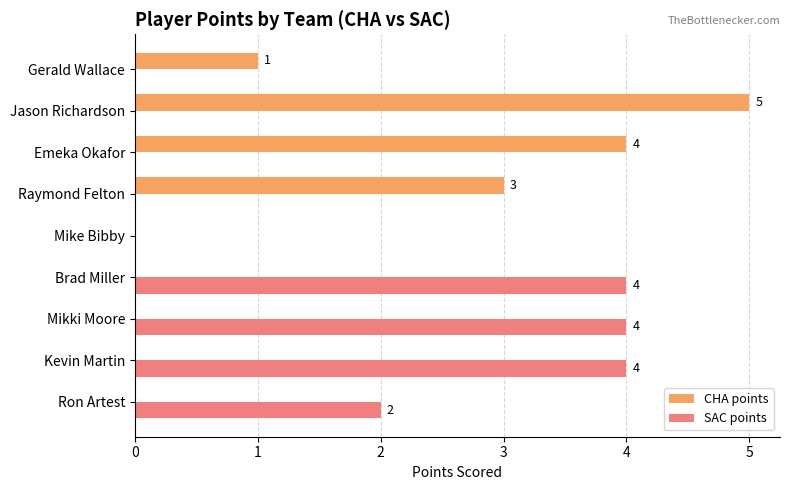

Which series has the widest spread of values?

CHA points